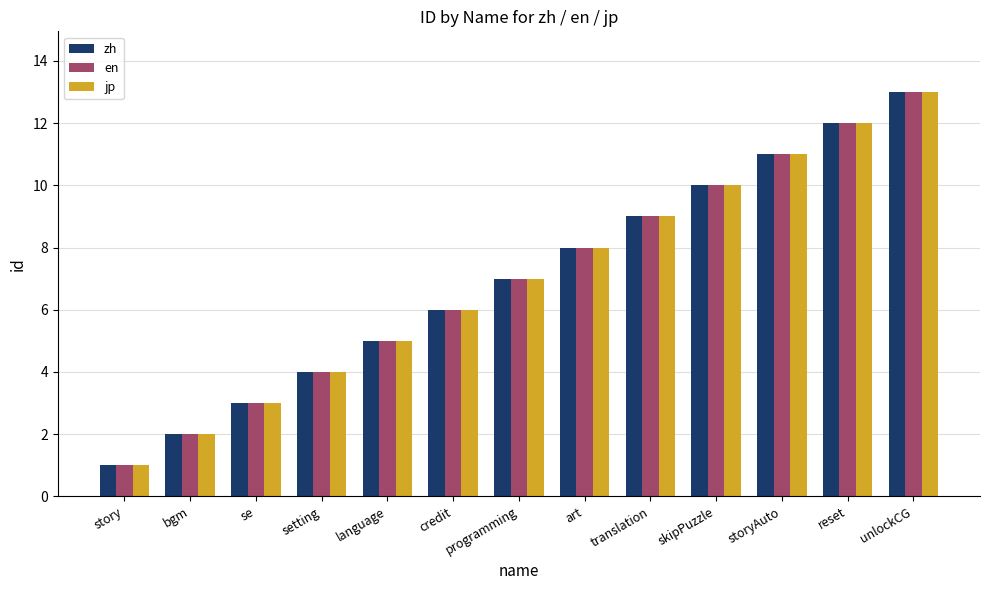

Reading left to right, list all the values displayed in this chart.

zh: story=1	bgm=2	se=3	setting=4	language=5	credit=6	programming=7	art=8	translation=9	skipPuzzle=10	storyAuto=11	reset=12	unlockCG=13
en: story=1	bgm=2	se=3	setting=4	language=5	credit=6	programming=7	art=8	translation=9	skipPuzzle=10	storyAuto=11	reset=12	unlockCG=13
jp: story=1	bgm=2	se=3	setting=4	language=5	credit=6	programming=7	art=8	translation=9	skipPuzzle=10	storyAuto=11	reset=12	unlockCG=13